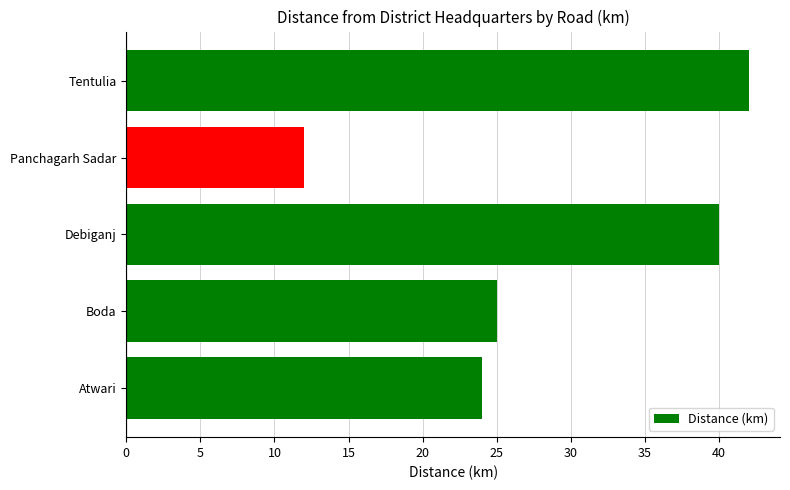

What is the change in value from Debiganj to Tentulia?

+2